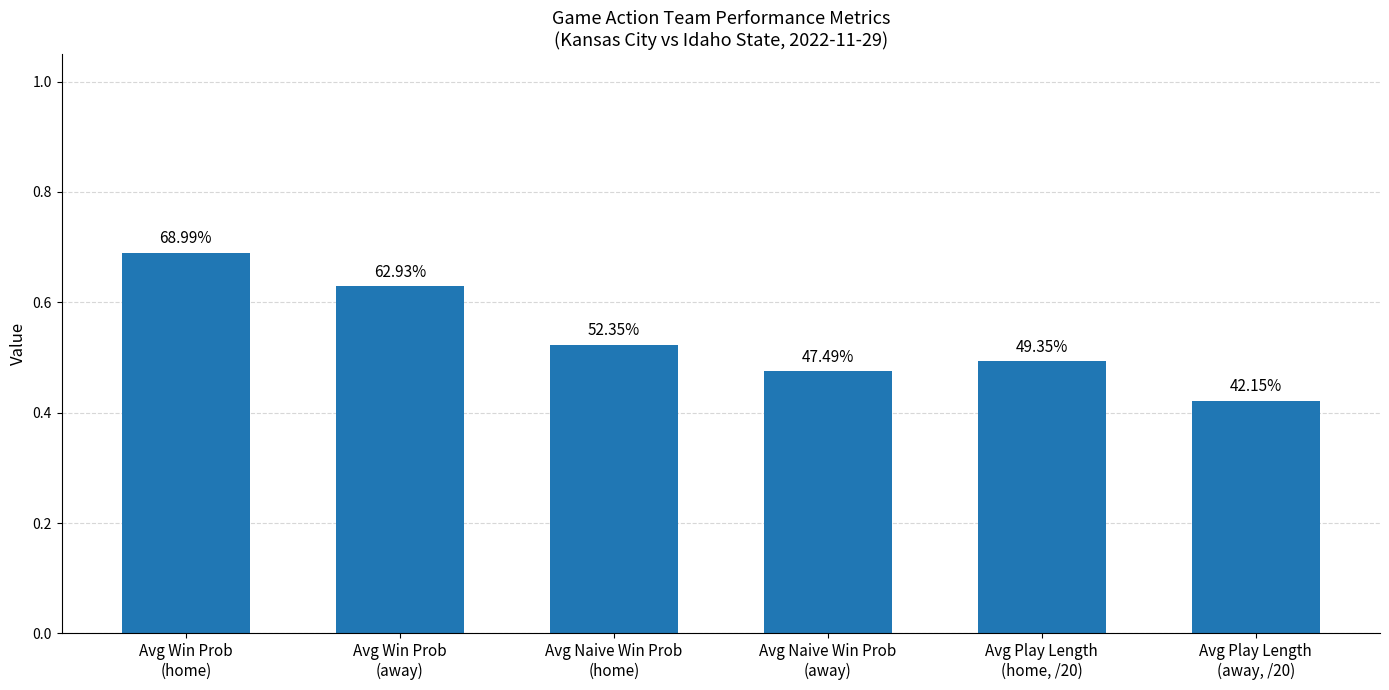

The value at Avg Win Prob
(home) is 1.1. True or false?

False